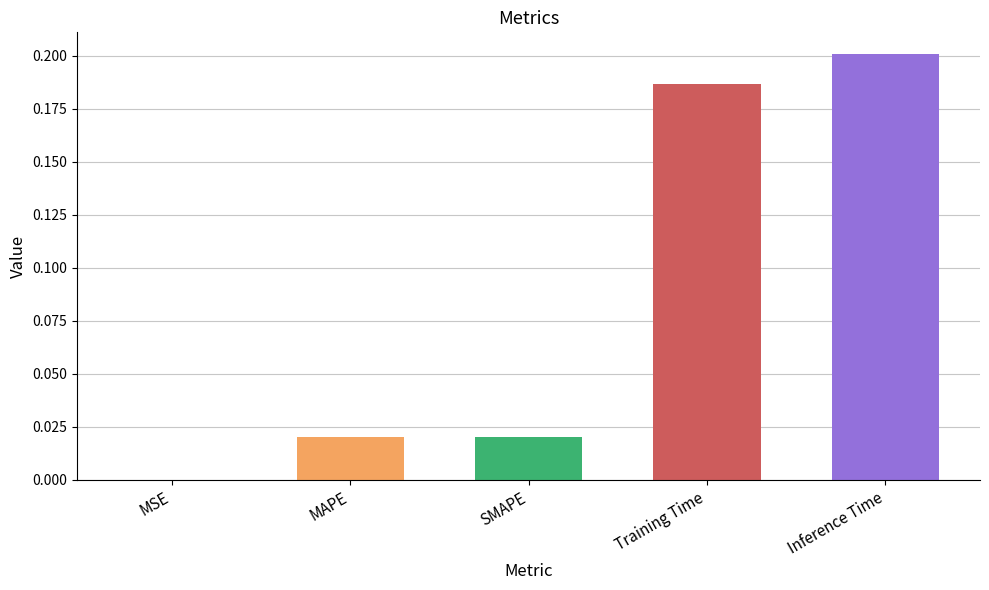

The chart shows a value of 0.0 at MAPE. True or false?

True